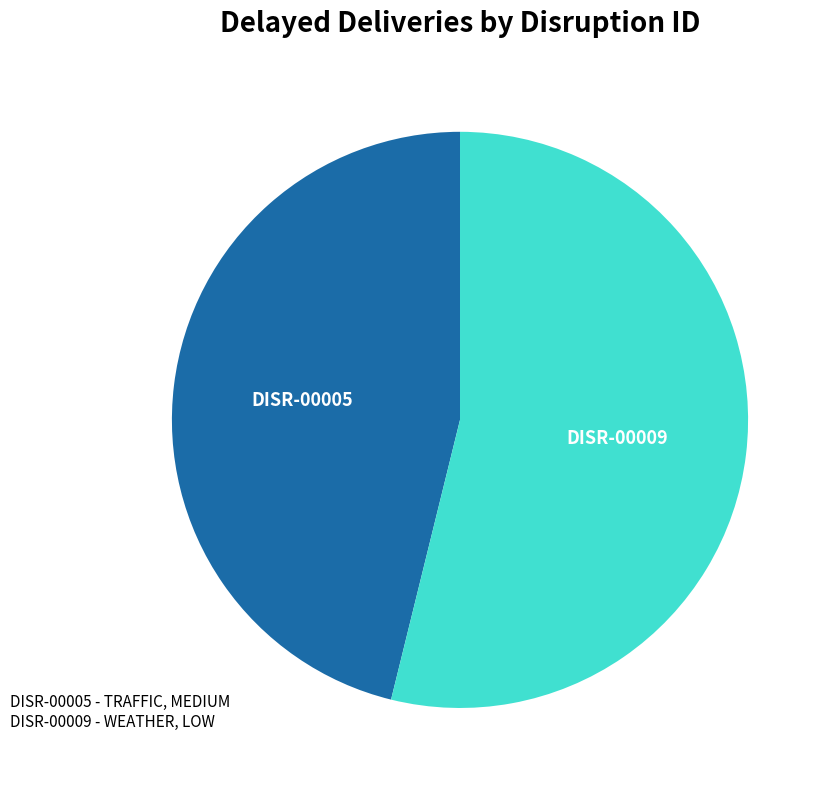

Is there any slice that represents more than half of the pie?

Yes